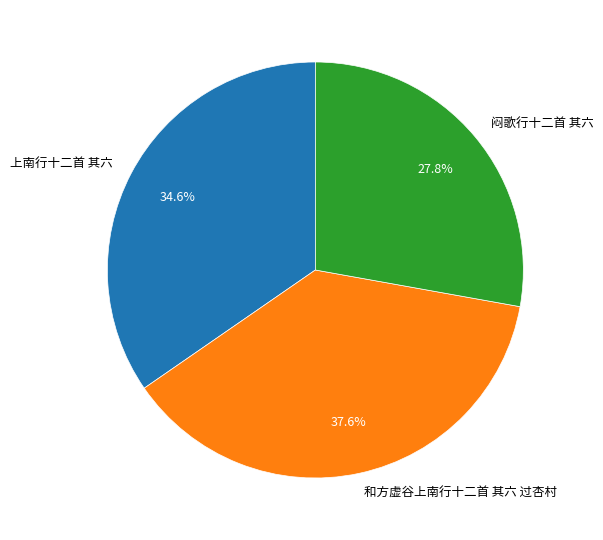

What percentage is the 上南行十二首 其六 slice, to the nearest percent?

35%